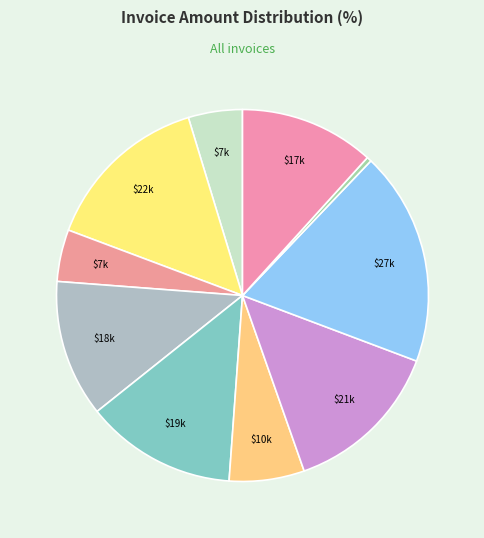

How many slices are in this pie chart?

10